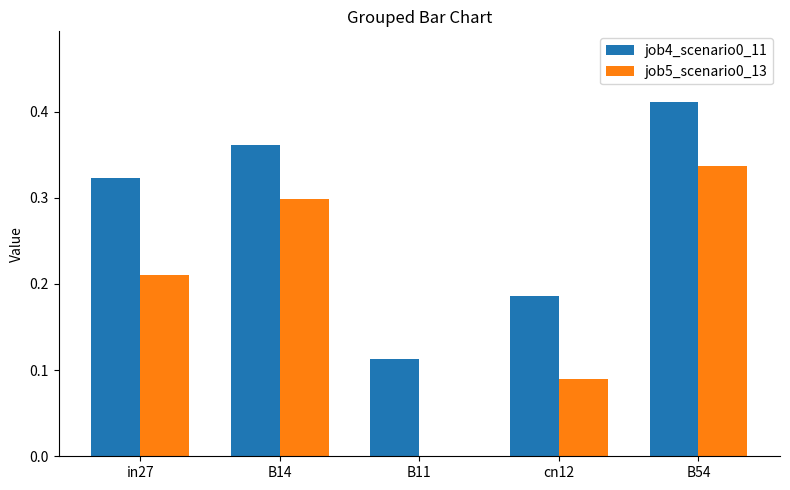

Is the value of job5_scenario0_13 at in27 greater than the value of job4_scenario0_11 at B14?

No